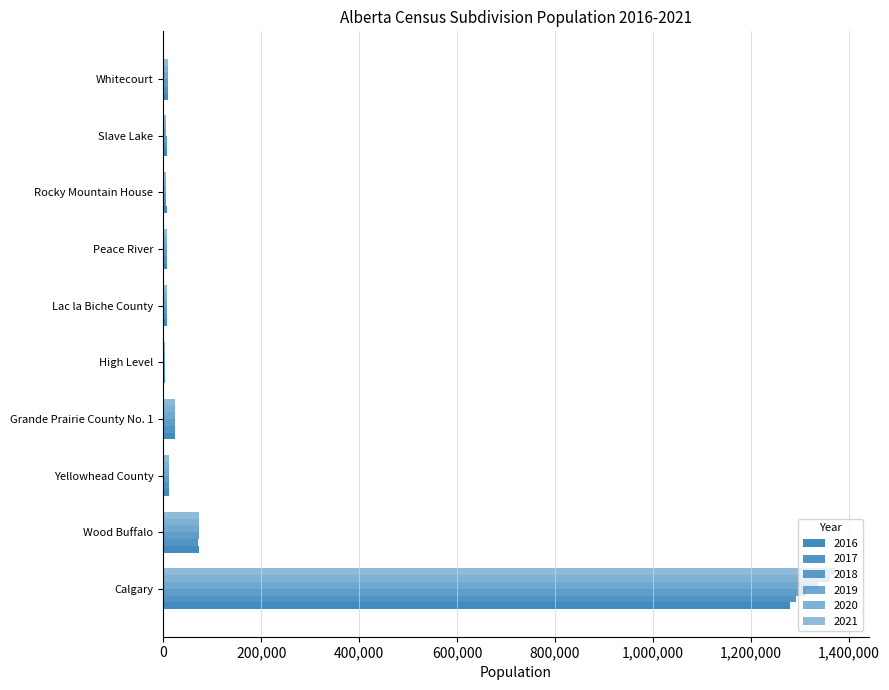

What is the label of the 2nd bar from the right?

Slave Lake